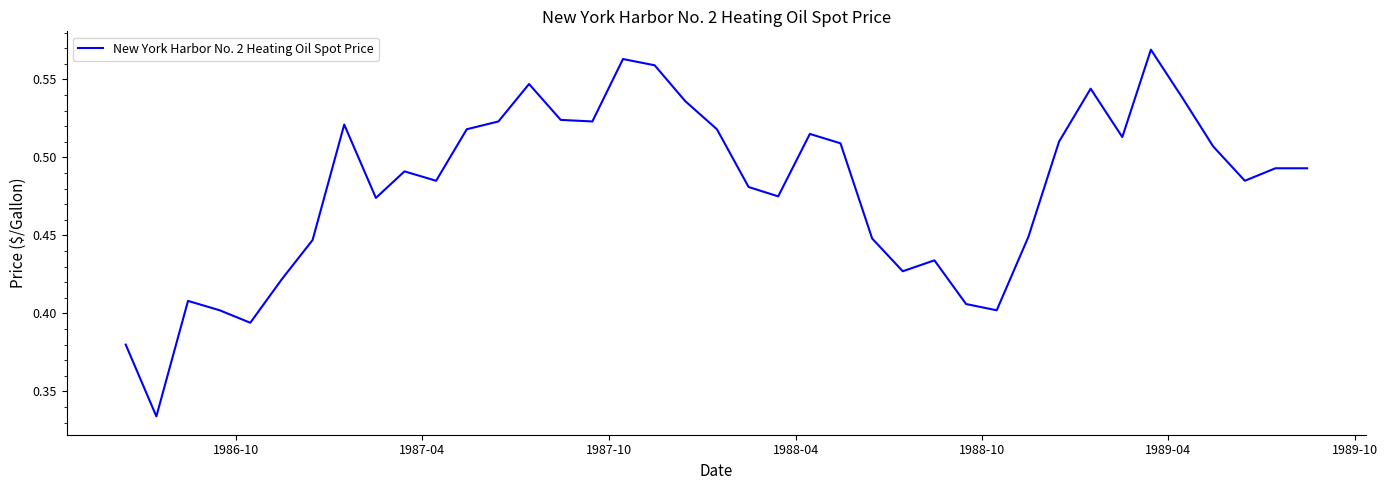

How many lines are shown in the chart?

1